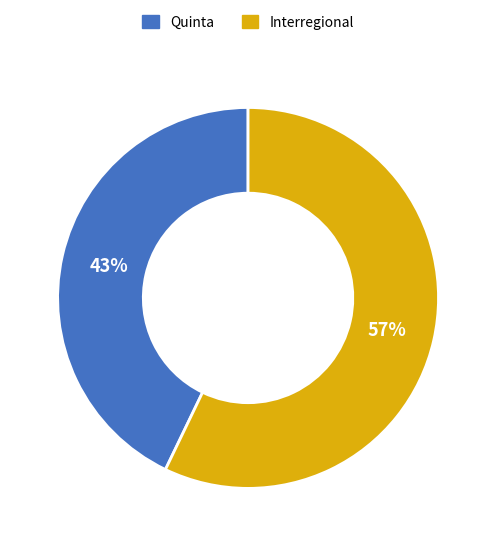

Rank the categories by value from lowest to highest.

Quinta, Interregional